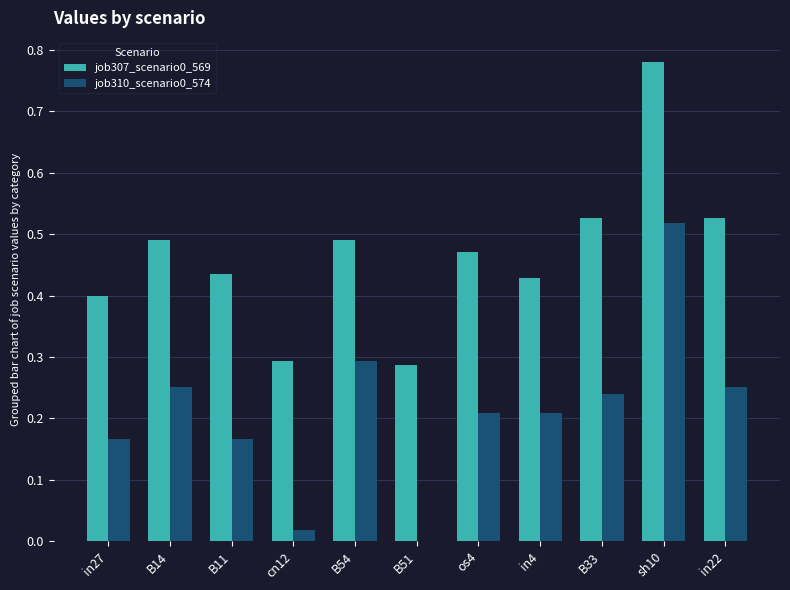

Is the value of job310_scenario0_574 at B33 greater than the value of job307_scenario0_569 at B54?

No